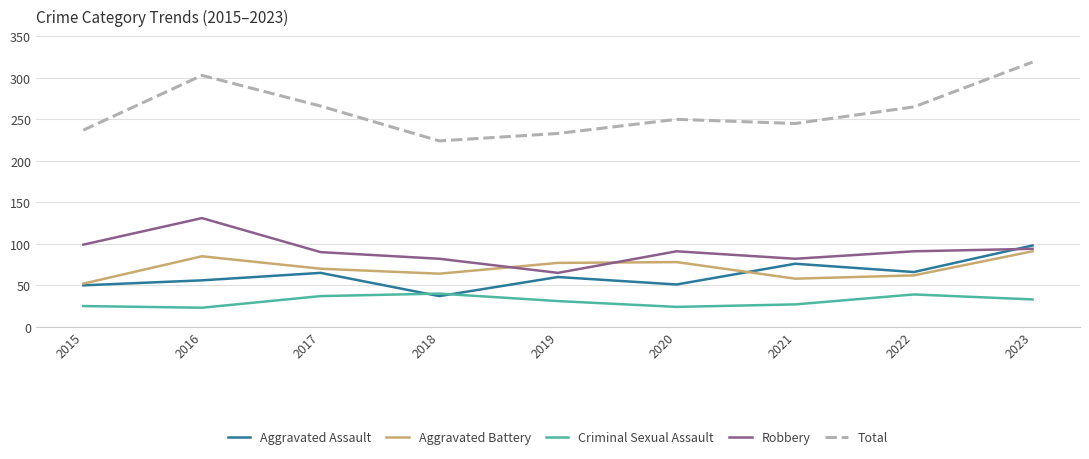

How many lines are shown in the chart?

5